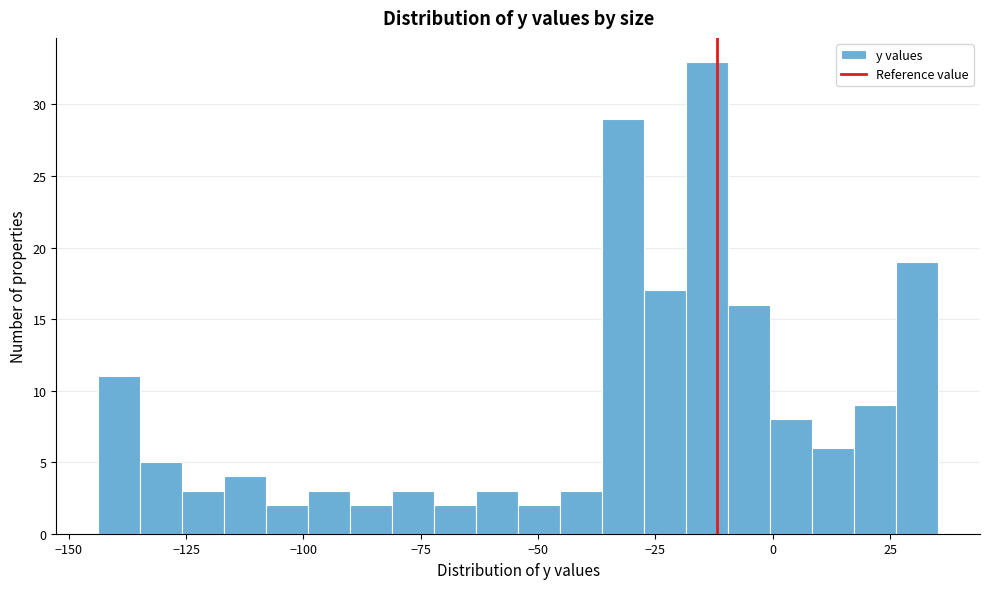

Around what value on the x-axis is the tallest bar? Give the approximate position of its centre, as read against the axis.

-15